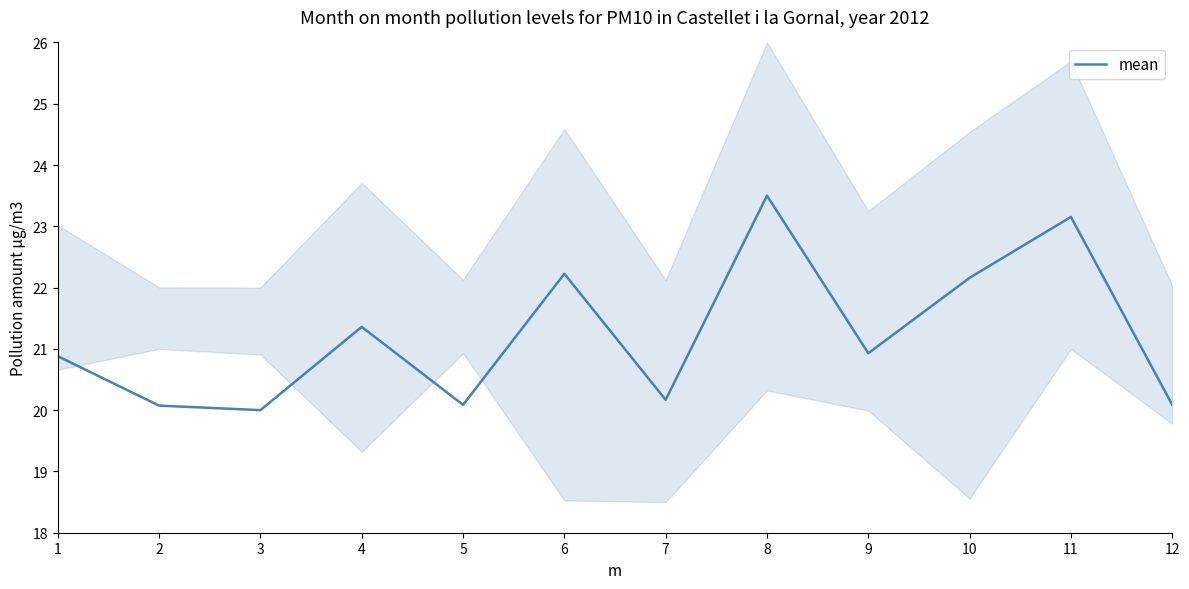

At which category does the chart reach its minimum across all series?

3